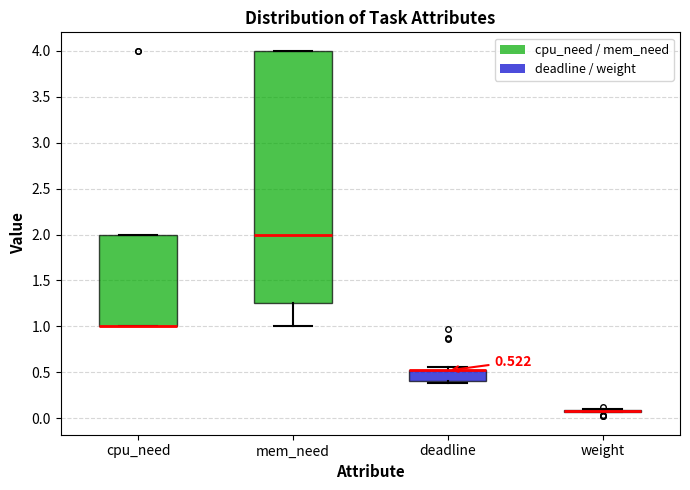

Comparing the boxes themselves (not the whiskers), which one is the tallest?

mem_need